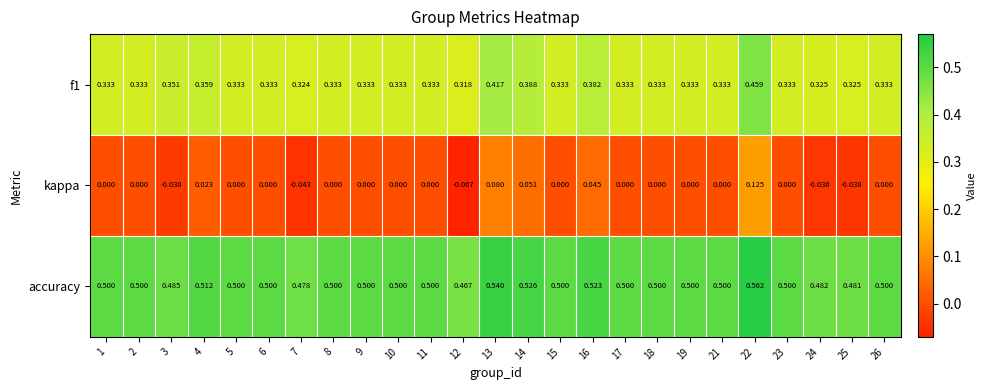

Which series has the largest total across all categories?

accuracy